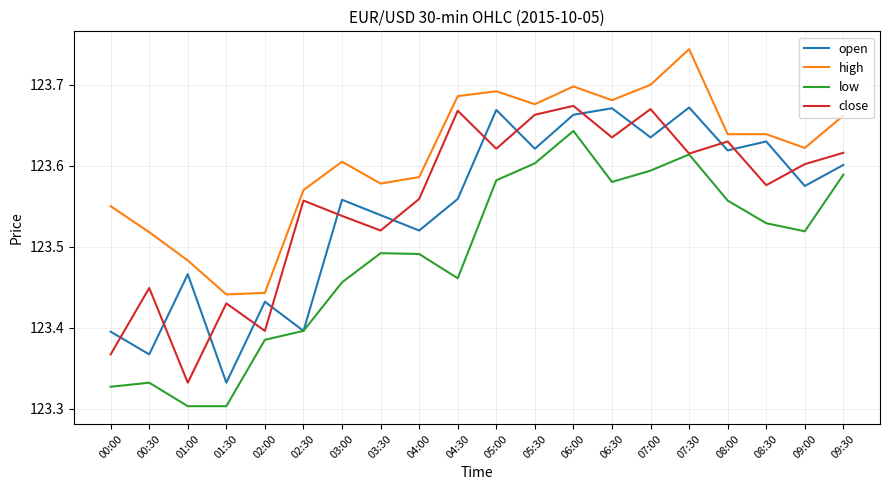

Which category has the lowest value in the open series?

01:30